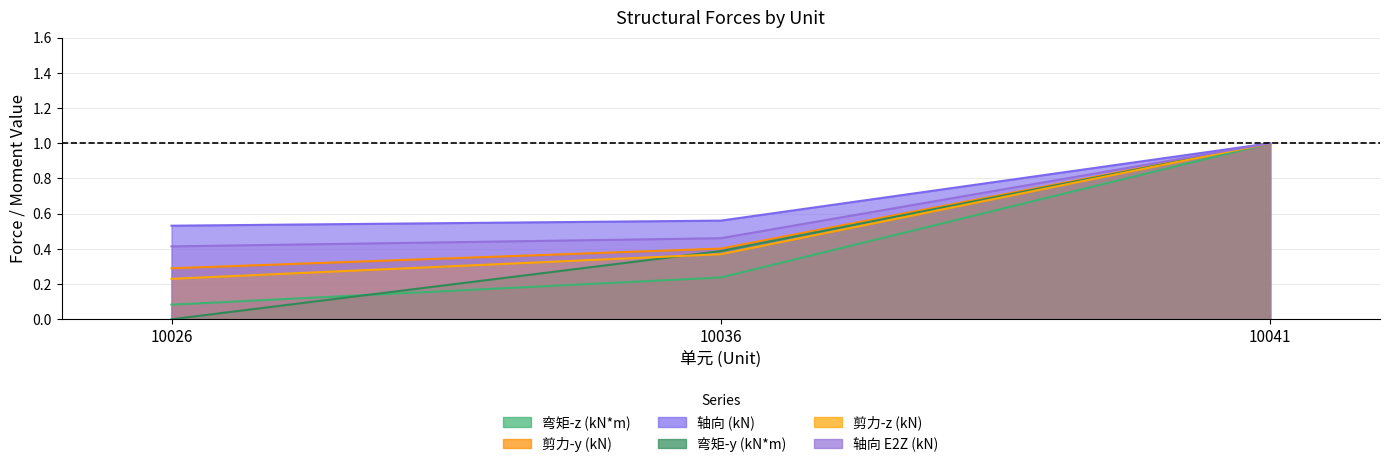

What is the difference between the maximum and minimum values in the 弯矩-y (kN*m) series?

1.0